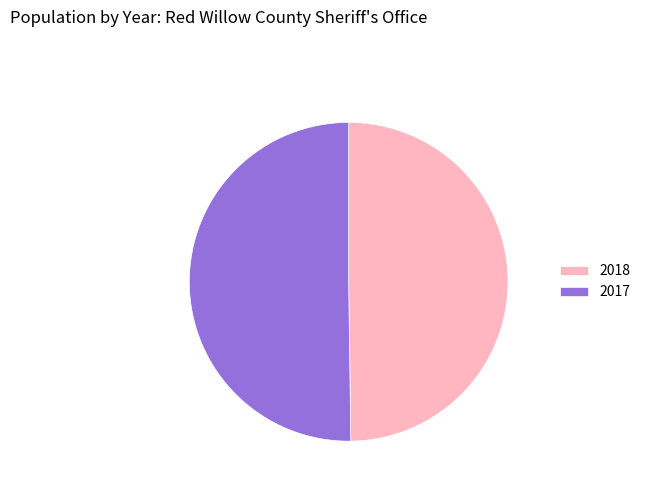

Do 2018 and 2017 together represent more than half of the pie?

Yes